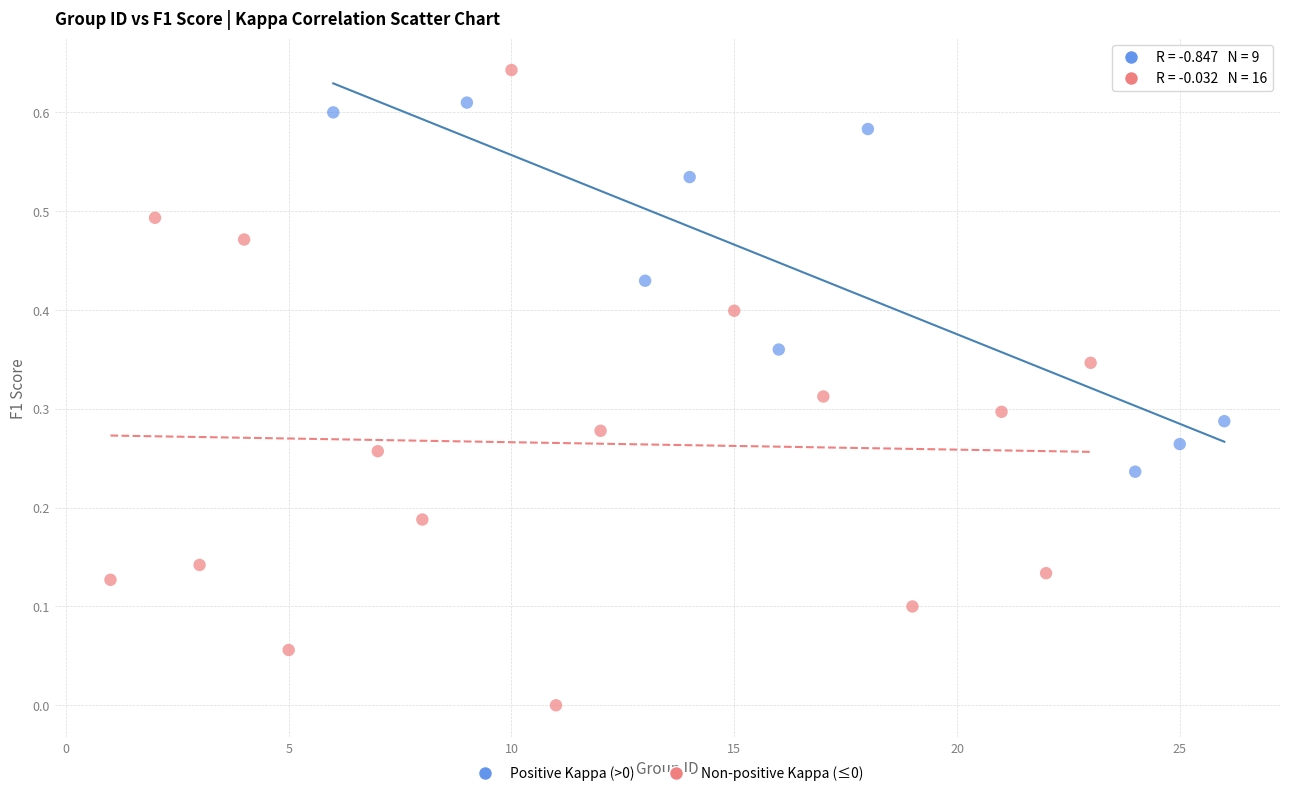

Which series contains the lowest Y value?

Non-positive Kappa (≤0)